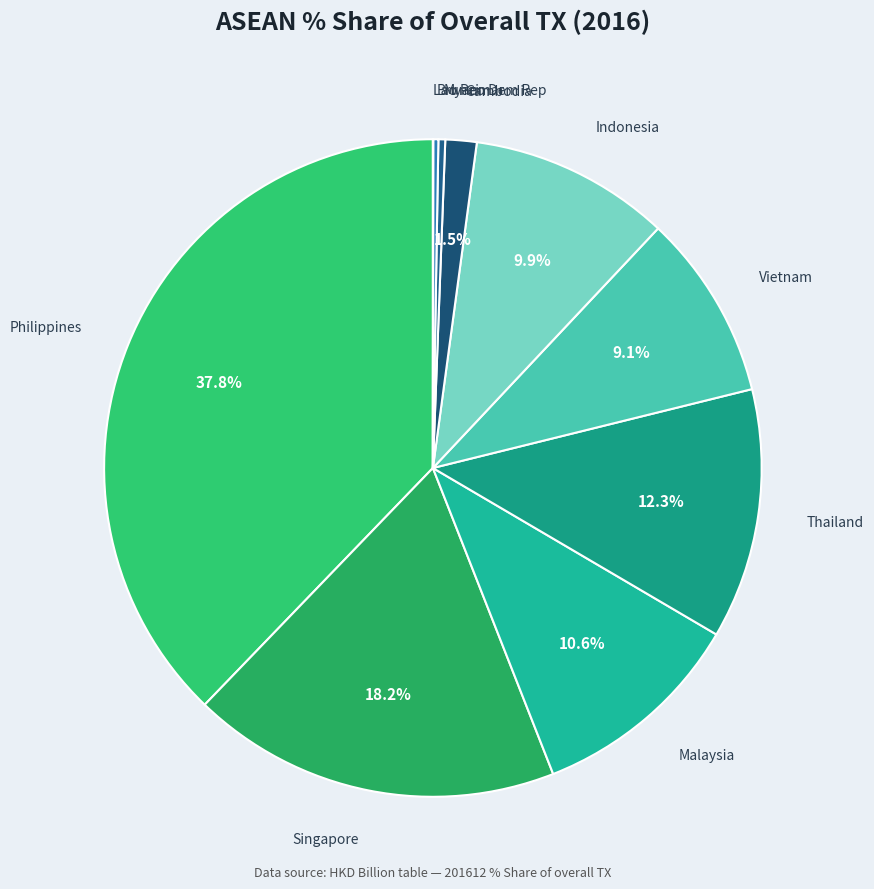

What is the largest slice in the pie chart?

PHILIPPINES